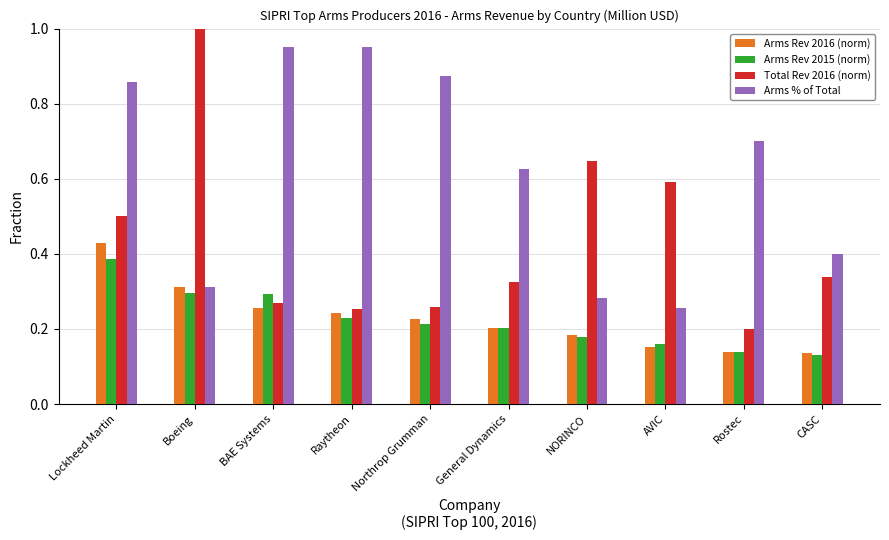

What are all the series names shown in the legend?

Arms Rev 2016 (norm), Arms Rev 2015 (norm), Total Rev 2016 (norm), Arms % of Total